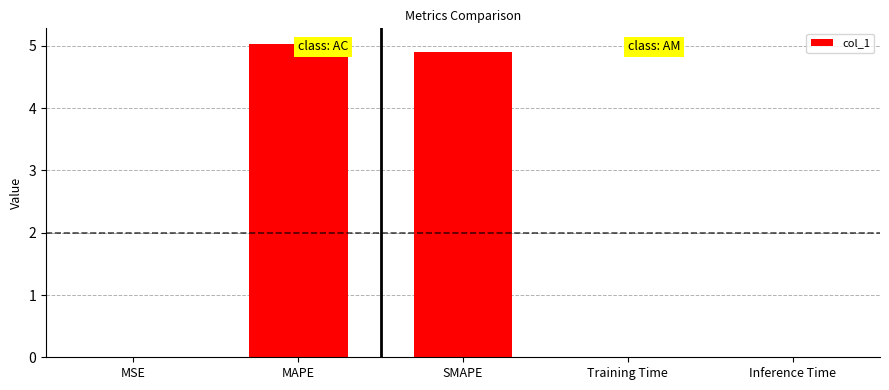

Between Inference Time and MAPE, which is larger?

MAPE